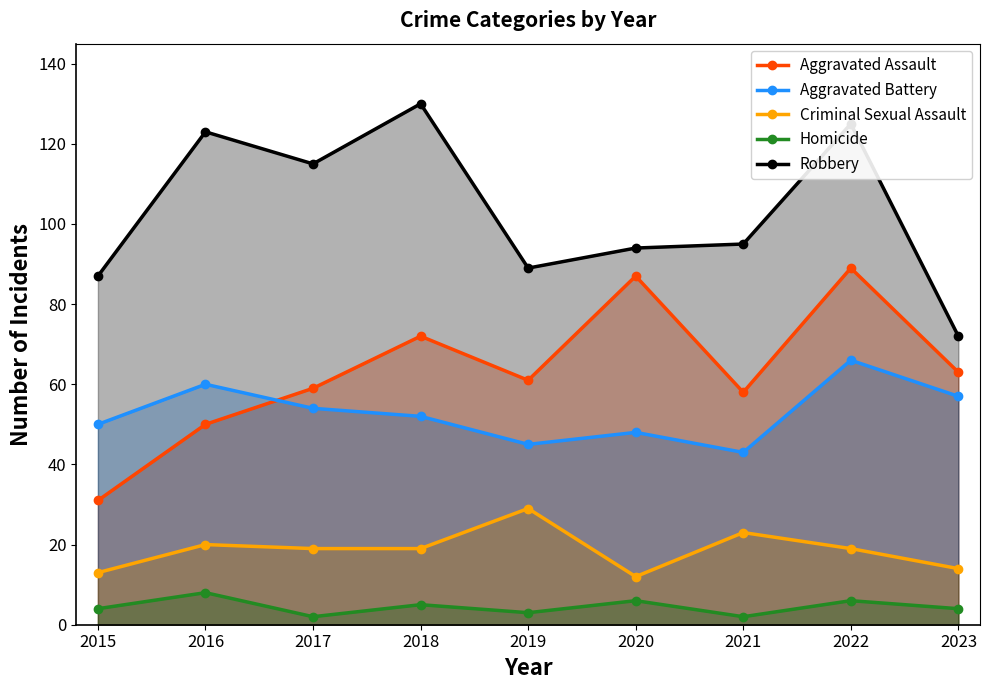

Where is Criminal Sexual Assault nearest to the value 20?

2016